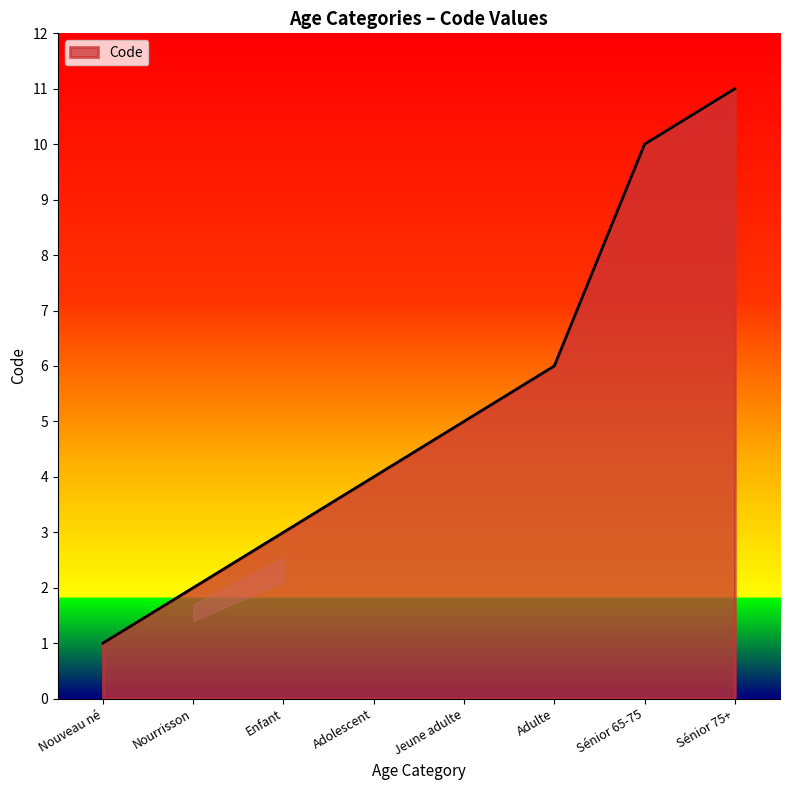

How many distinct data groups are displayed?

1